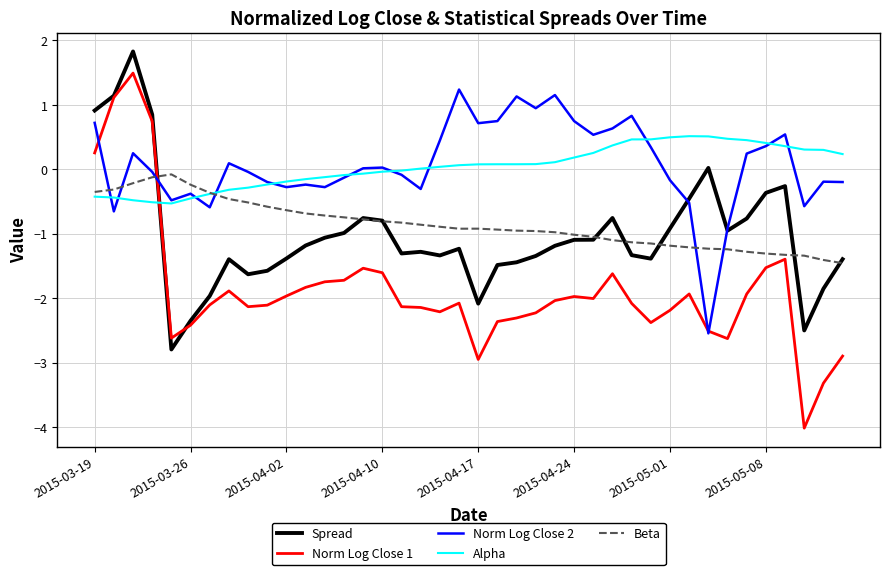

What is the greatest value displayed?

1.8